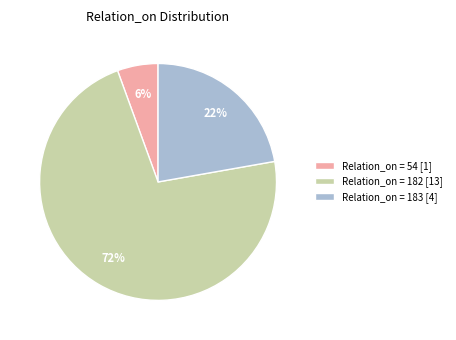

Which category has the biggest portion of the pie?

Relation_on = 182 [13]